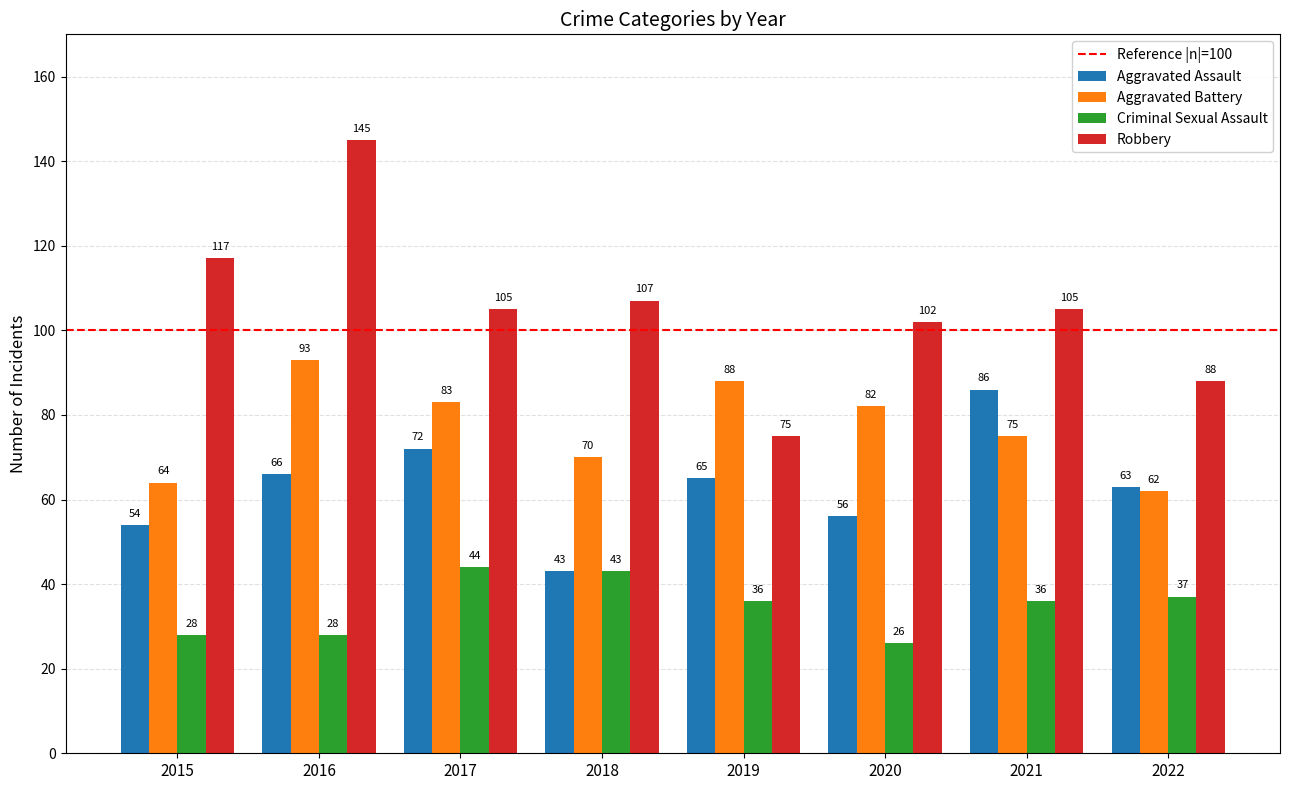

How many distinct data groups are displayed?

4